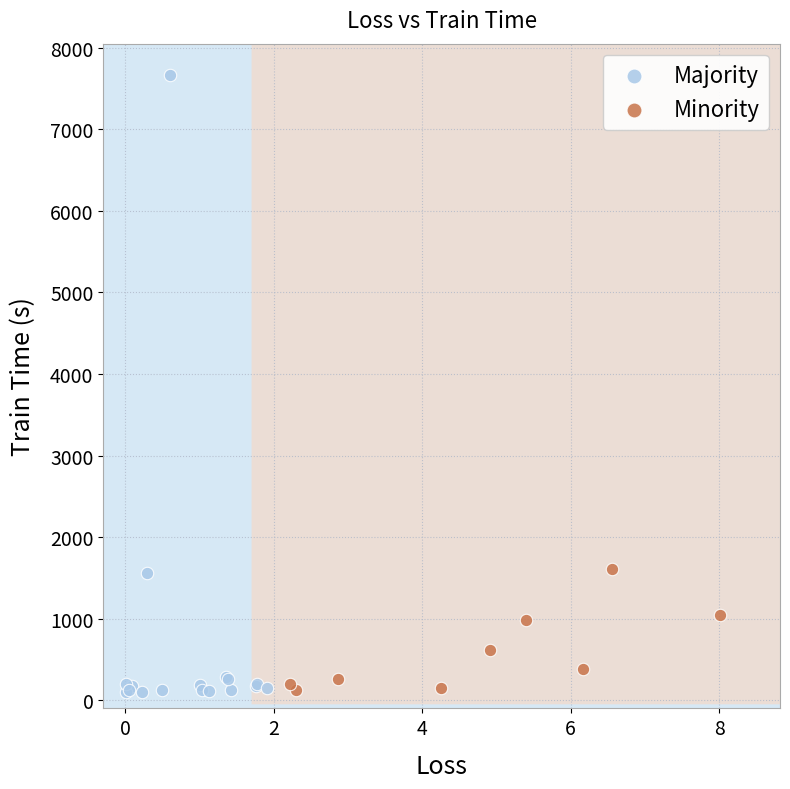

Which series contains the highest Y value?

Majority